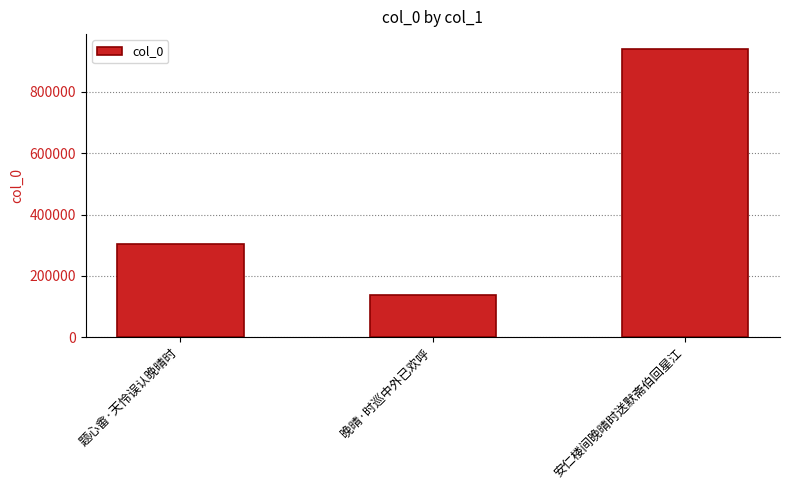

Rank the categories by value from highest to lowest.

安仁楼间晚晴时送默斋伯回星江, 题心畬·天怜误认晚晴时, 晚晴·时巡中外已欢呼